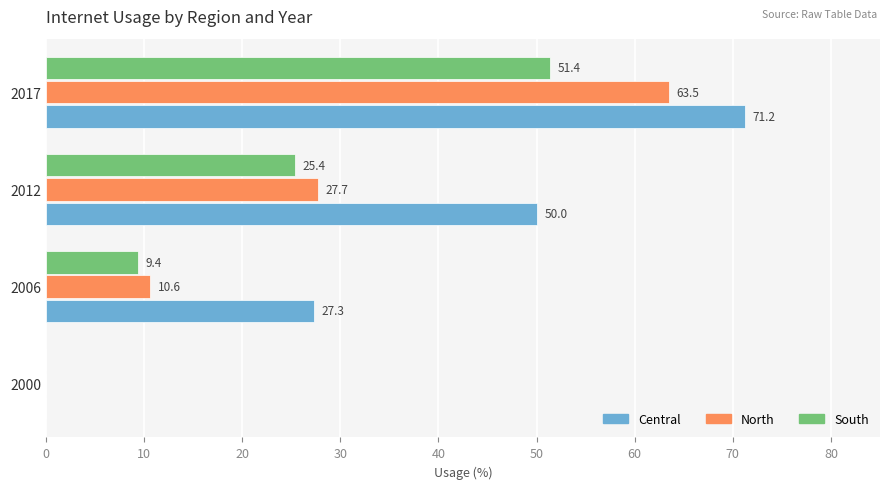

What are all the series names shown in the legend?

Central, North, South